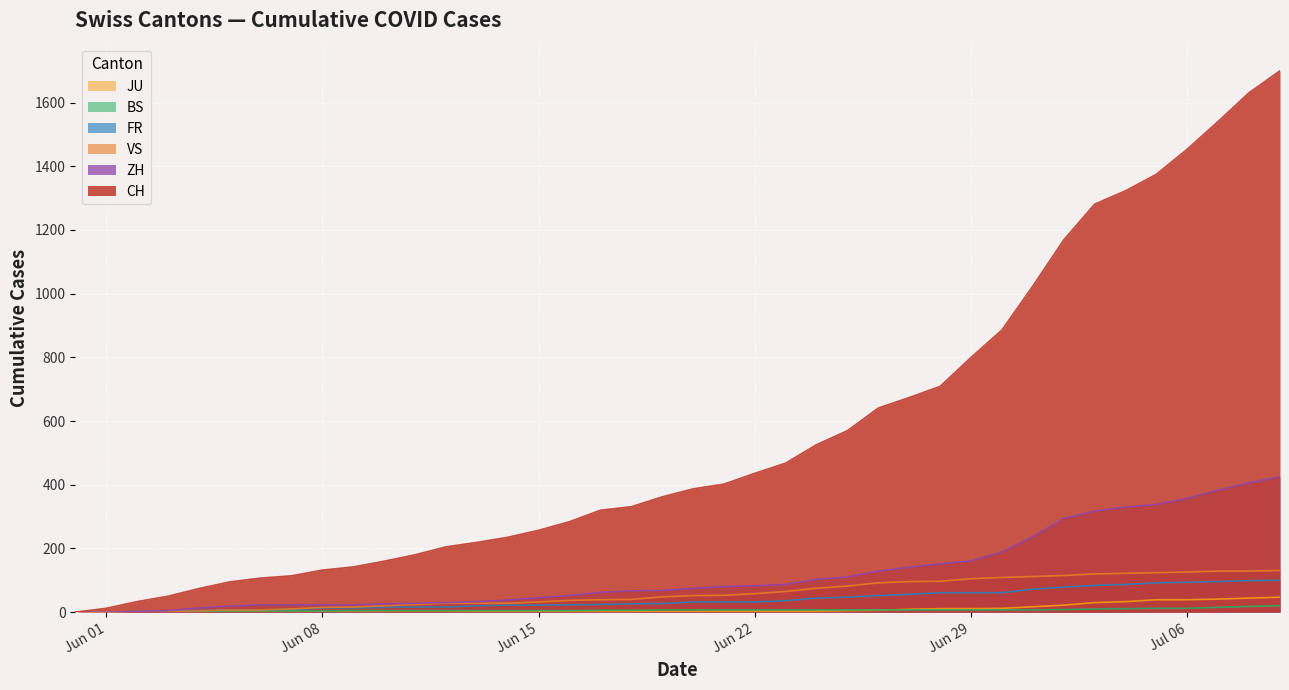

What is the difference between the highest and lowest values at 2020-06-25?

565